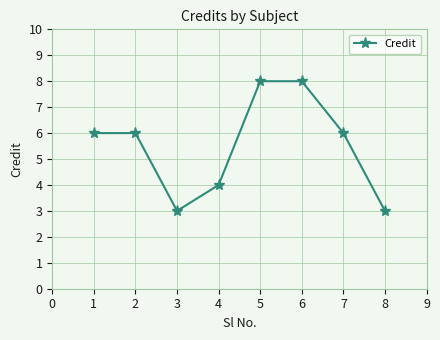

What is the ratio of the value at 5 to the value at 3?

2.7